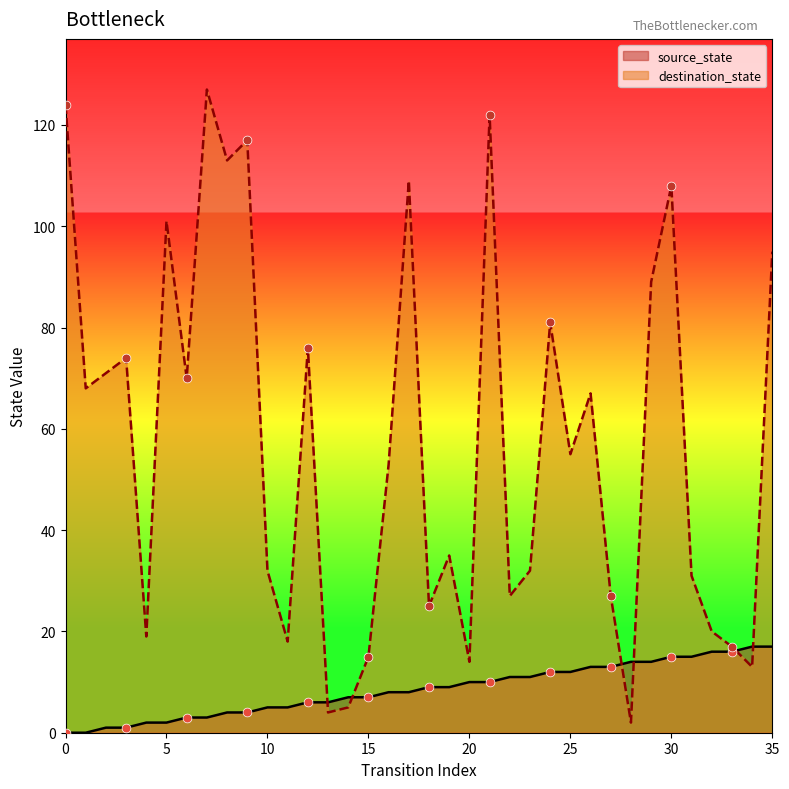

What is the total value across all series at 19?

44